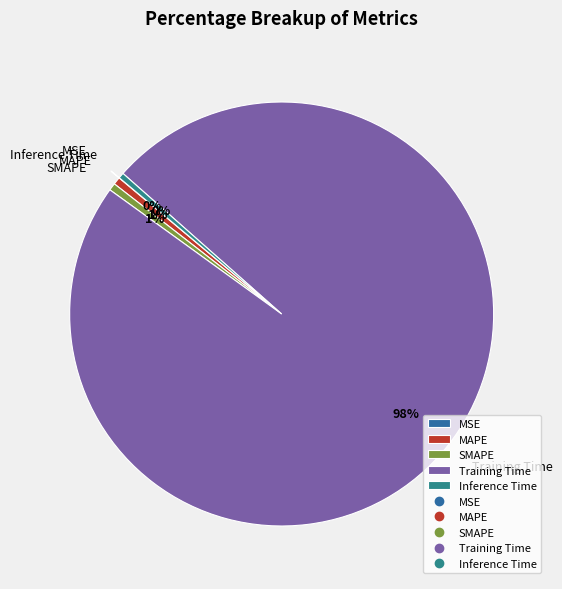

True or false: Inference Time accounts for 0% of the total.

True